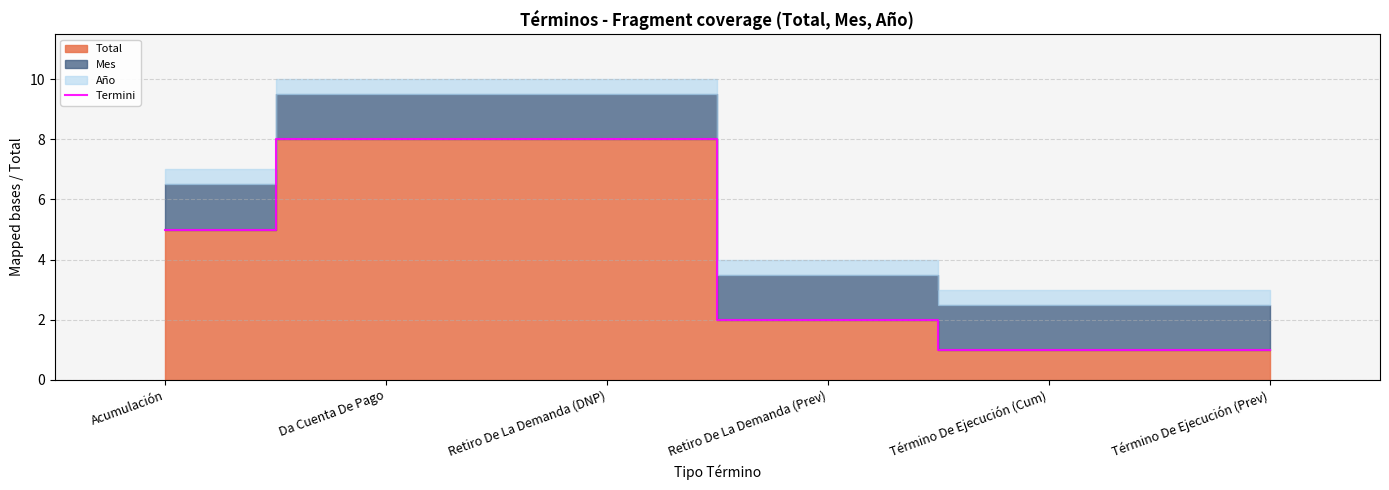

Count the number of values greater than 5.

2